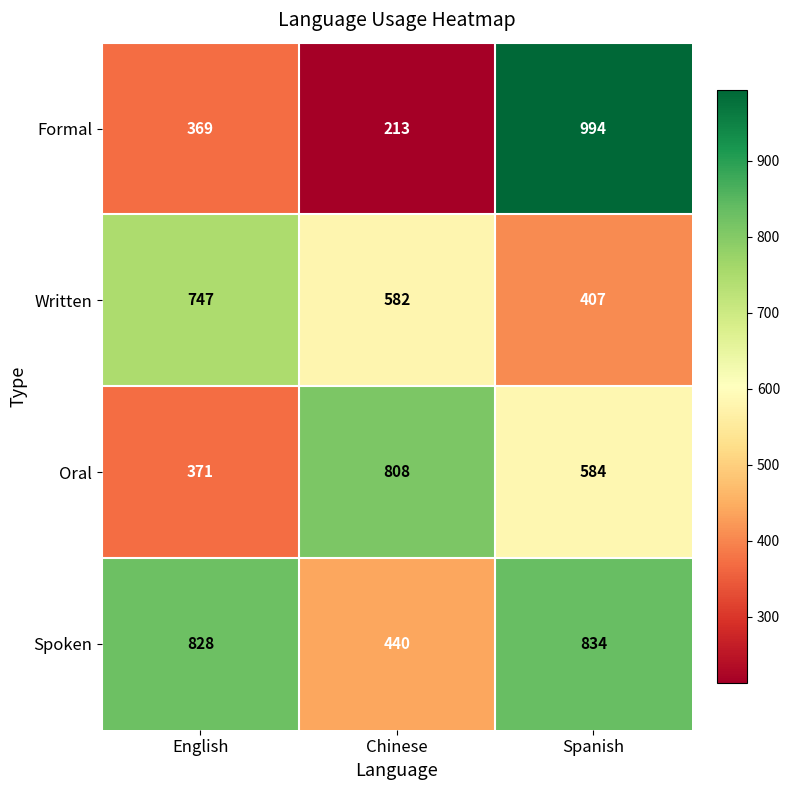

What is the difference between the second highest and minimum values in the Formal series?

156